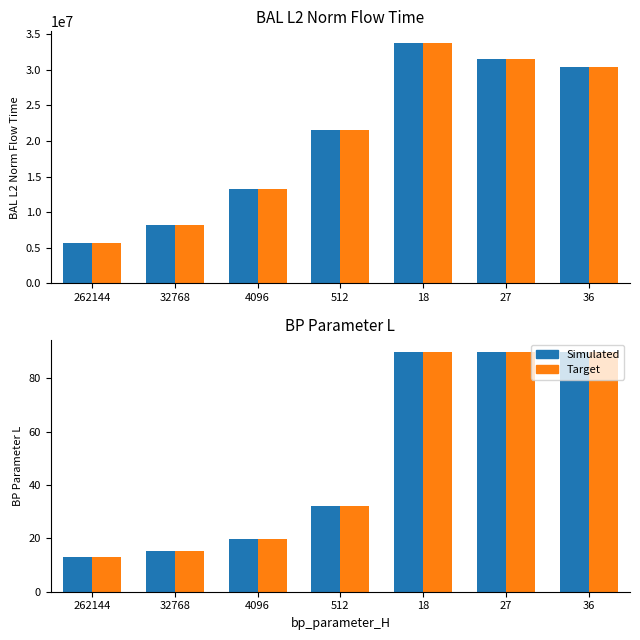

Rank the series by their maximum value, from highest to lowest.

Simulated, Target